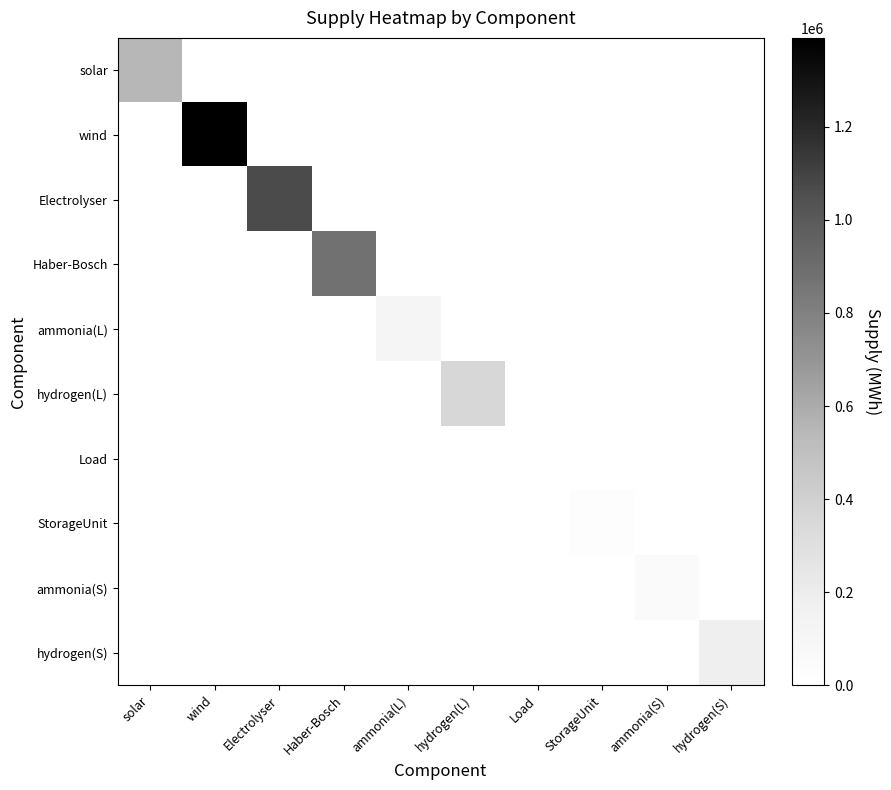

At which category is the sum across all series the highest?

wind